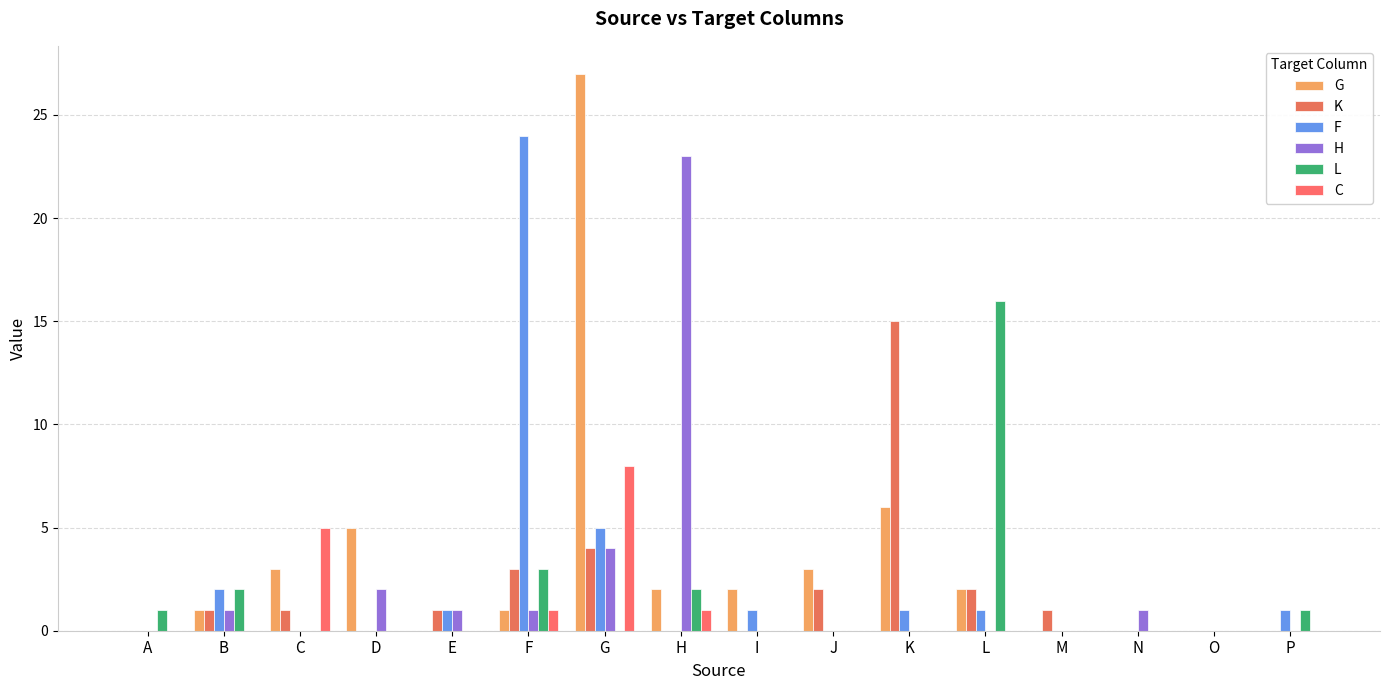

Reading right to left, extract all data points from this chart.

G: 0	0	0	0	2	6	3	2	2	27	1	0	5	3	1	0
K: 0	0	0	1	2	15	2	0	0	4	3	1	0	1	1	0
F: 1	0	0	0	1	1	0	1	0	5	24	1	0	0	2	0
H: 0	0	1	0	0	0	0	0	23	4	1	1	2	0	1	0
L: 1	0	0	0	16	0	0	0	2	0	3	0	0	0	2	1
C: 0	0	0	0	0	0	0	0	1	8	1	0	0	5	0	0